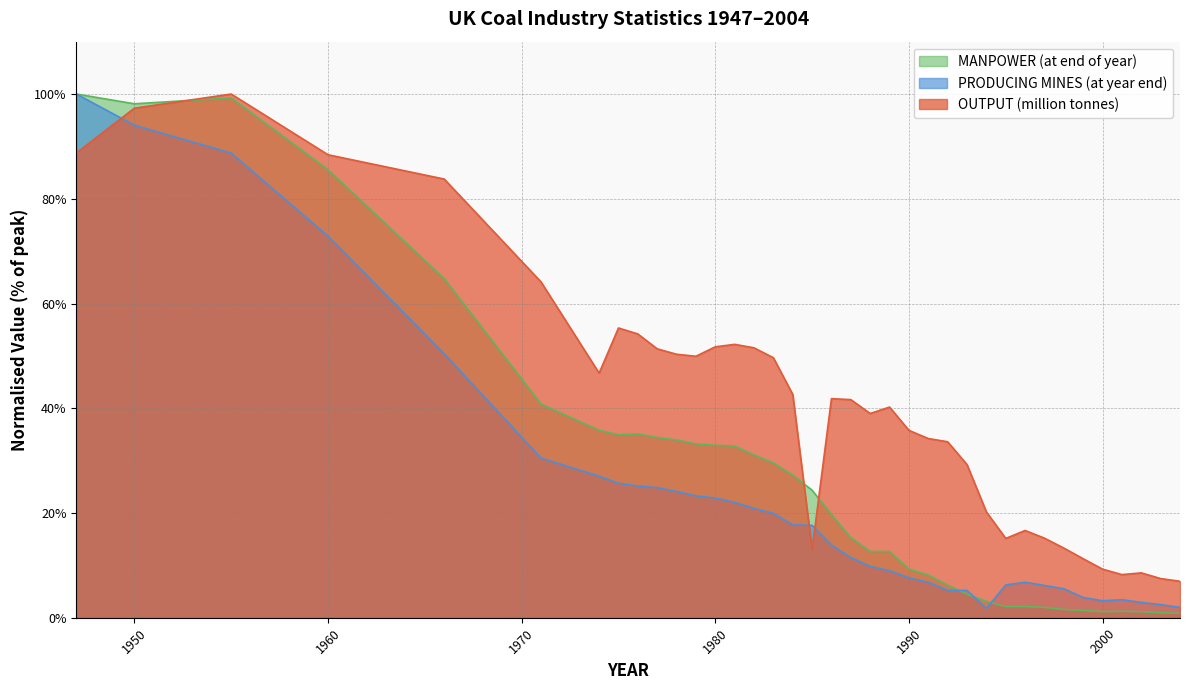

Which series has the largest total across all categories?

OUTPUT (million tonnes)